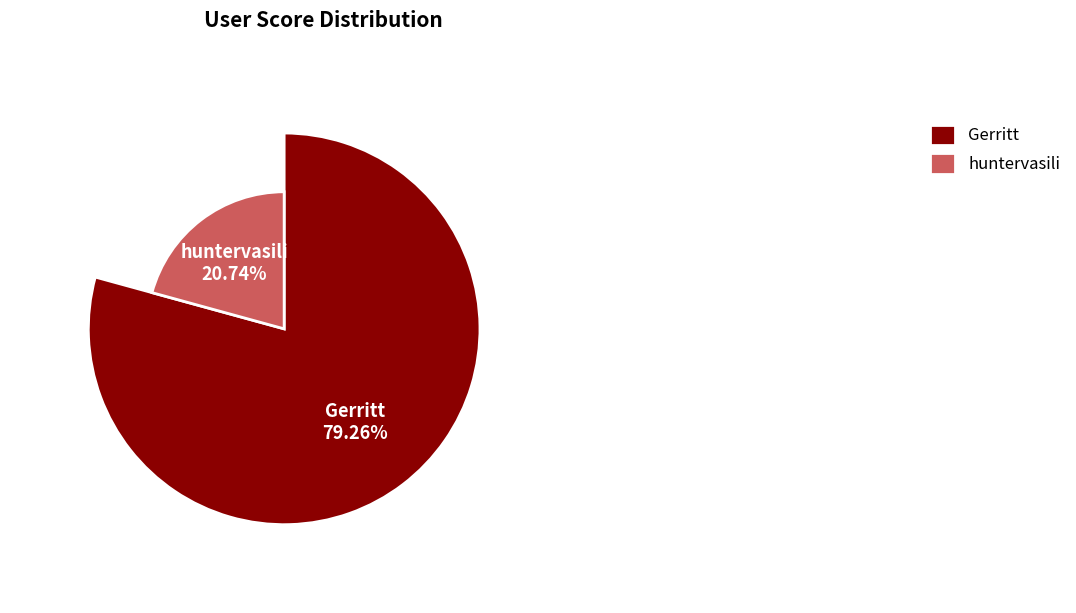

Rank the categories by value from highest to lowest.

Gerritt, huntervasili